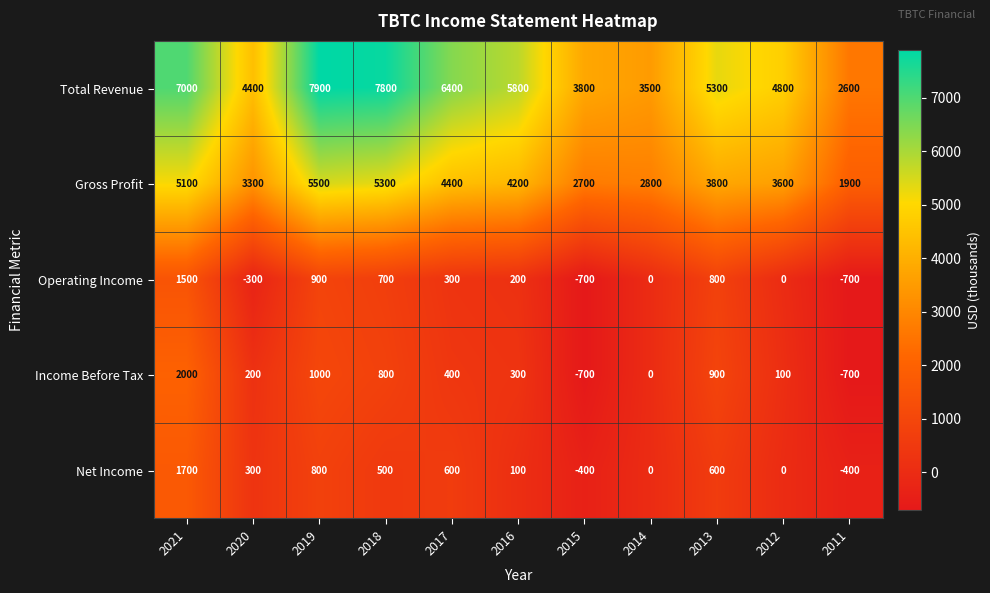

Is the value of Income Before Tax at 2020 greater than the value of Gross Profit at 2017?

No